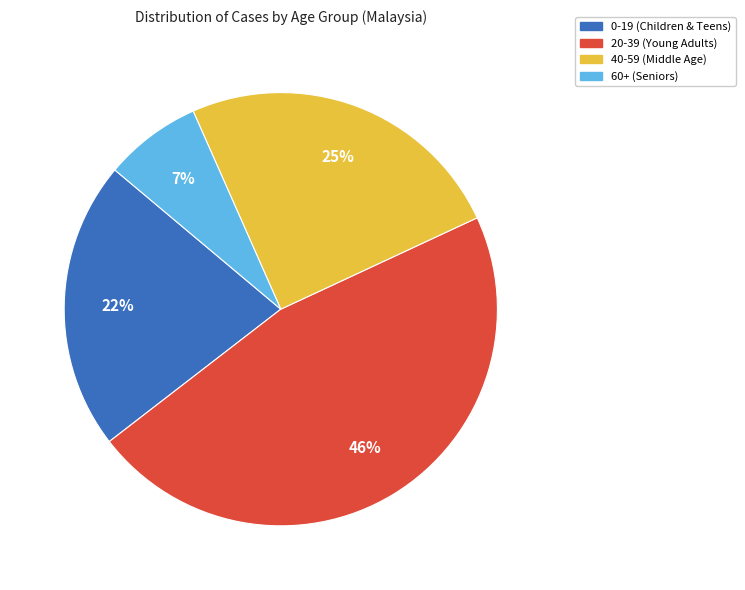

To the nearest percent, what is the difference between the largest and smallest slice percentages?

39%